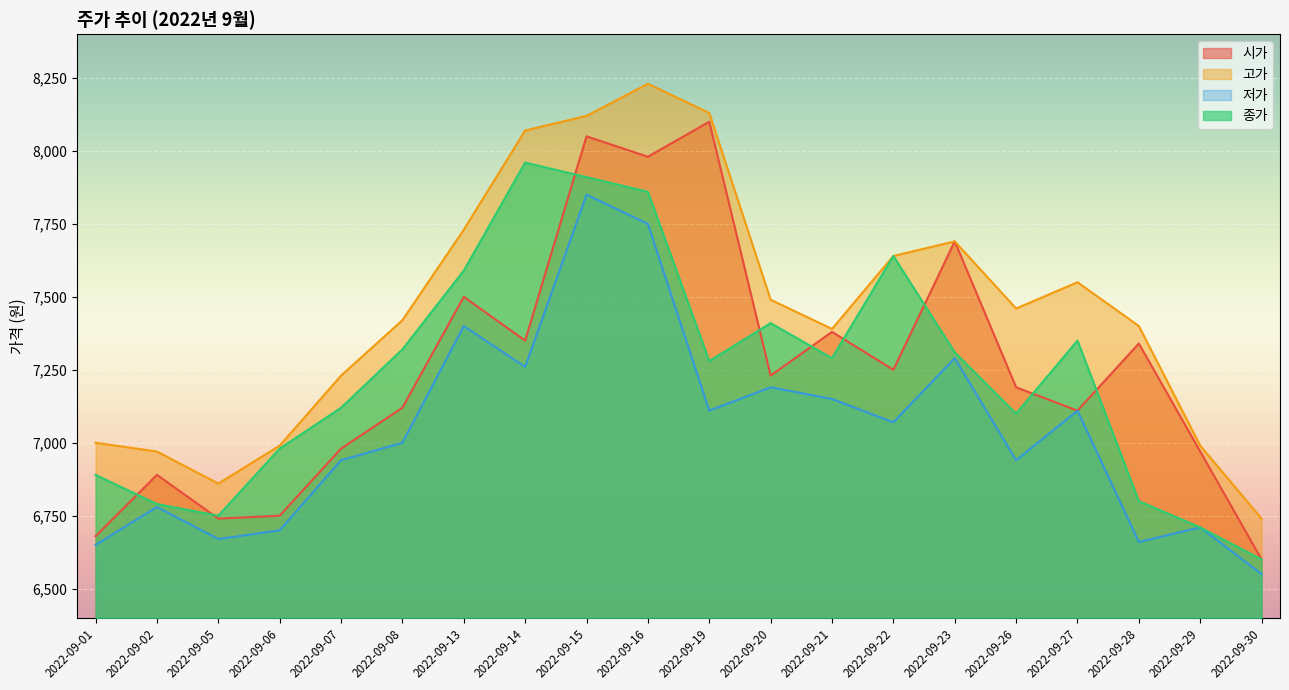

At which label does 저가 reach its minimum?

2022-09-30